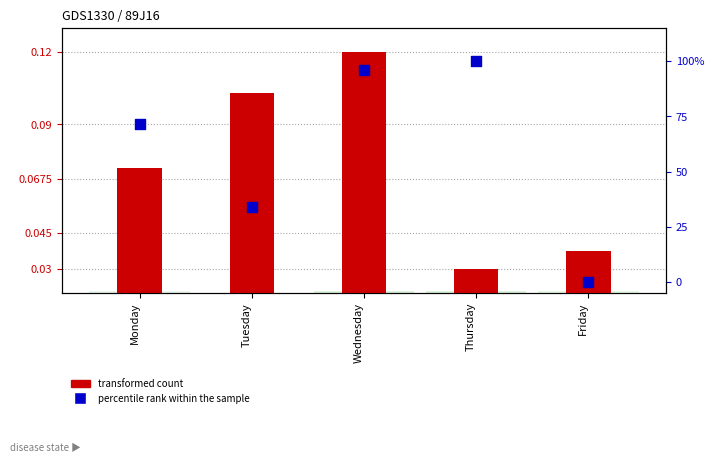

Which series has the largest total across all categories?

percentile rank within the sample